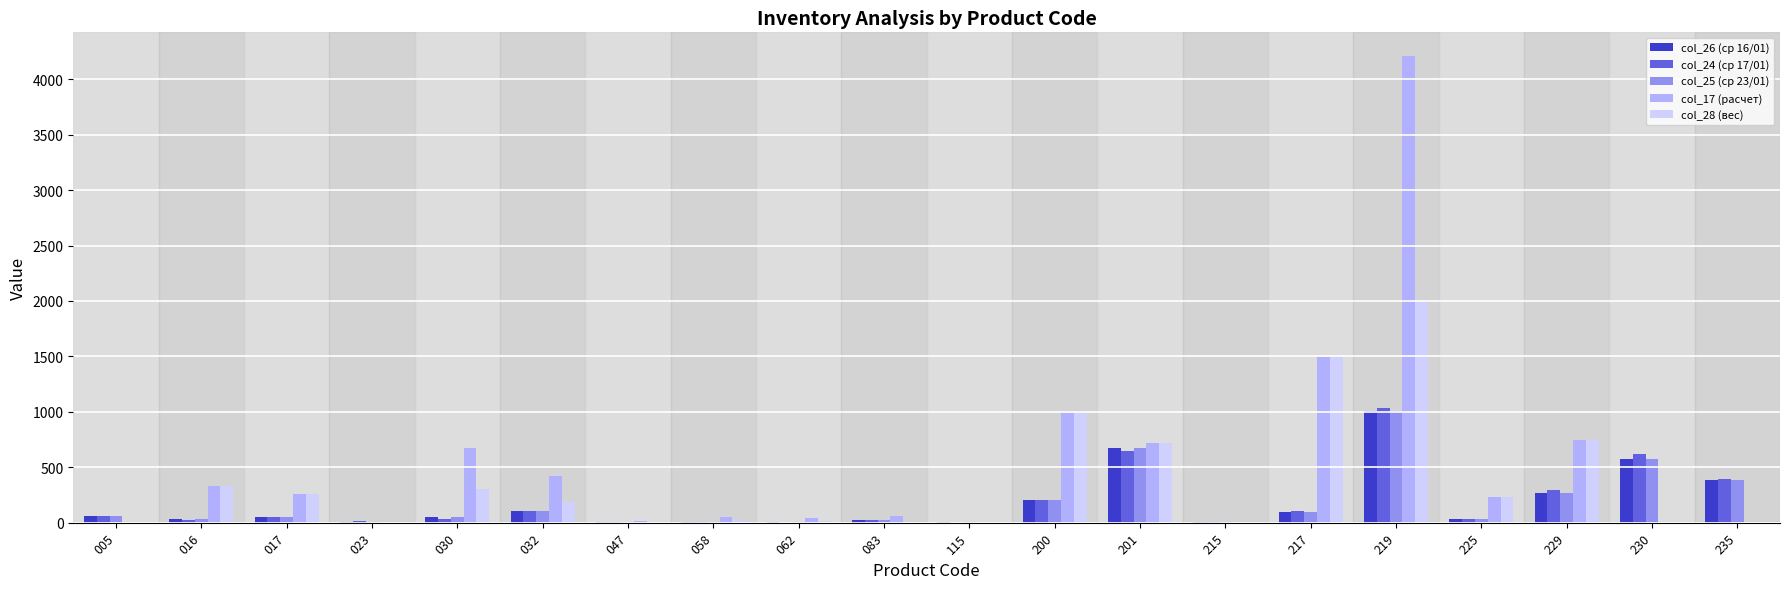

What is the sum of all col_24 (ср 17/01) values?

3652.3